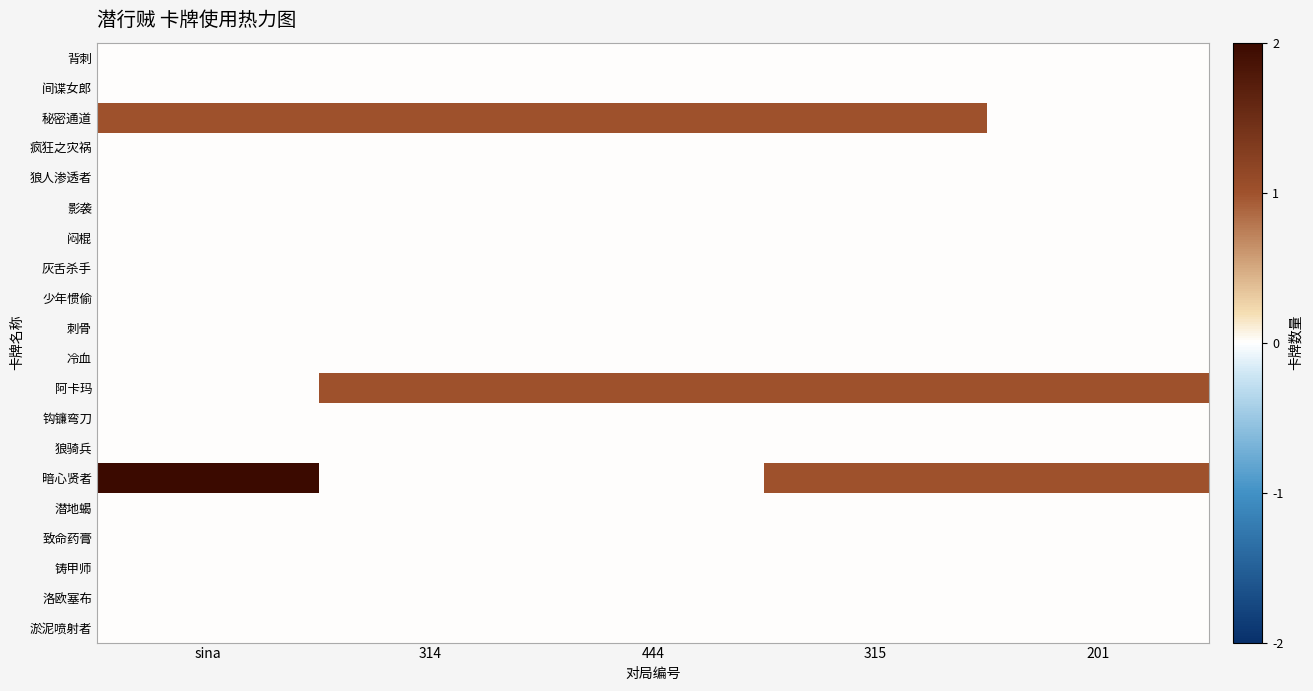

At 201, list the series in order from largest to smallest.

阿卡玛, 暗心贤者, 背刺, 间谍女郎, 秘密通道, 疯狂之灾祸, 狼人渗透者, 影袭, 闷棍, 灰舌杀手, 少年惯偷, 刺骨, 冷血, 钩镰弯刀, 狼骑兵, 潜地蝎, 致命药膏, 铸甲师, 洛欧塞布, 淤泥喷射者